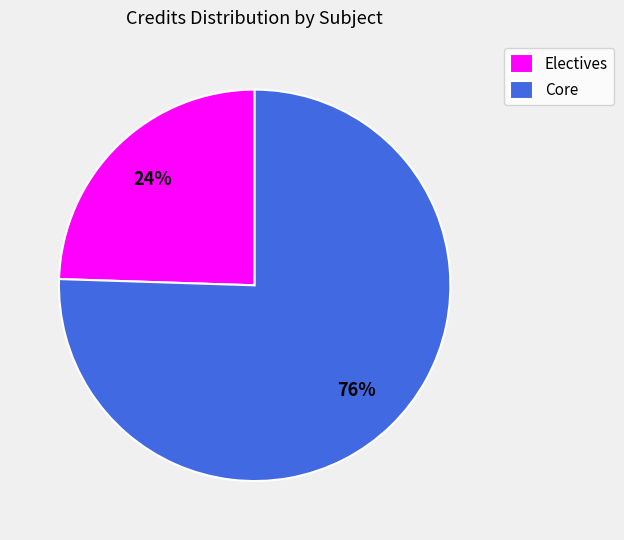

Do Core and Electives together represent more than half of the pie?

Yes